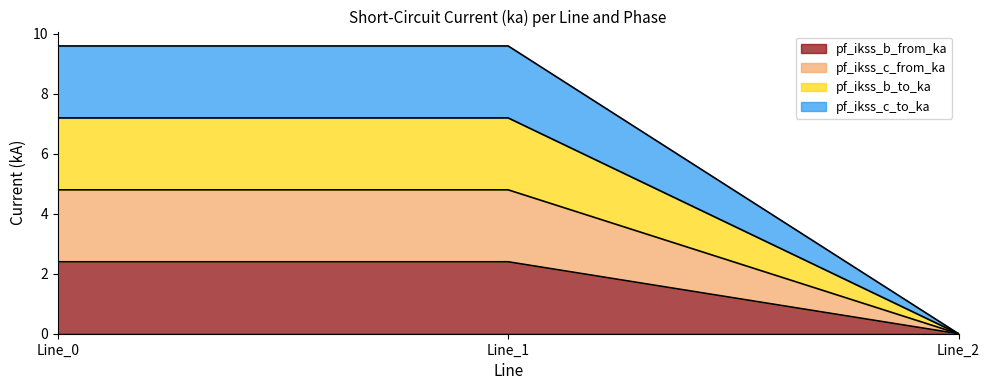

Where does the pf_ikss_b_to_ka series first go above 4?

Line_0